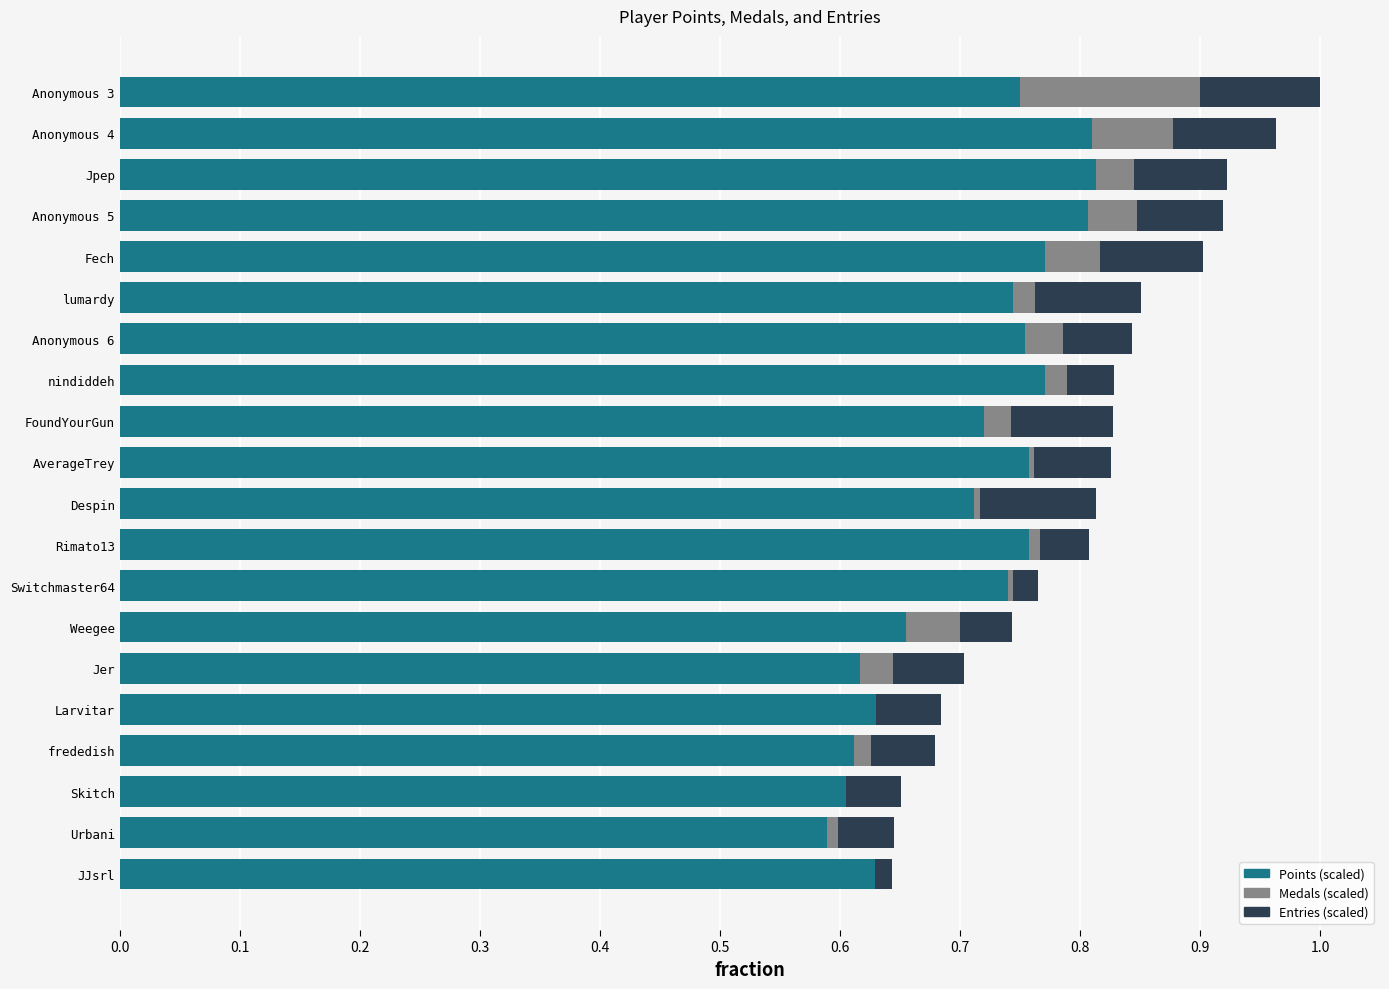

What is the sum of all Points (scaled) values?

14.2